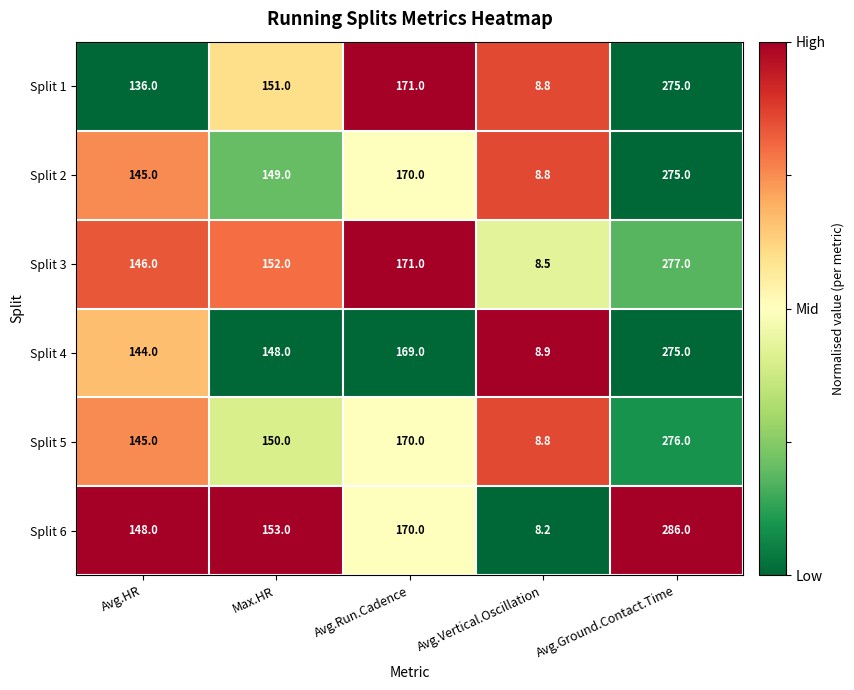

What is the difference between the second highest and second lowest values in the Split 4 series?

25.0